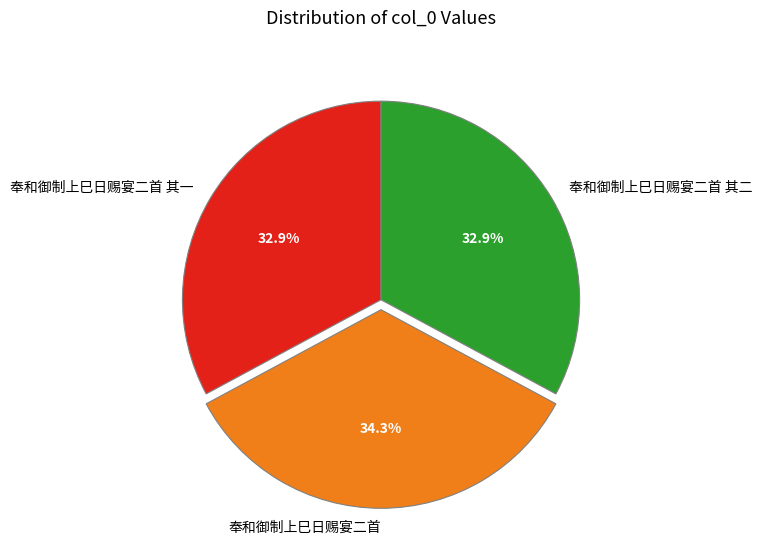

Is there any slice that represents more than half of the pie?

No